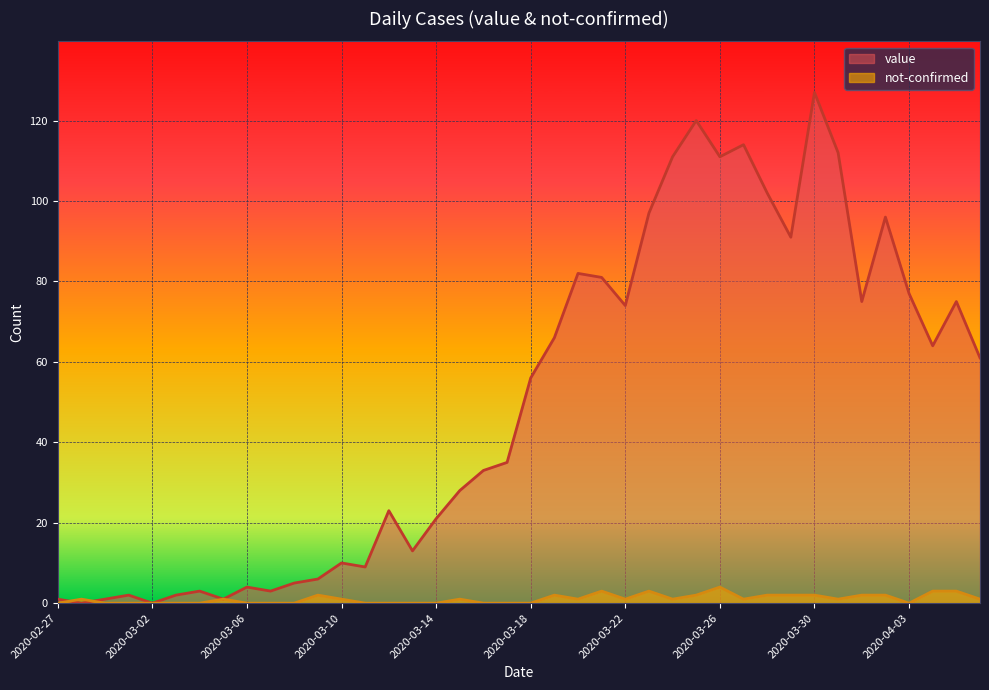

List the labels in order of not-confirmed value, smallest first.

2020-02-27, 2020-02-29, 2020-03-01, 2020-03-02, 2020-03-03, 2020-03-04, 2020-03-06, 2020-03-07, 2020-03-08, 2020-03-11, 2020-03-12, 2020-03-13, 2020-03-14, 2020-03-16, 2020-03-17, 2020-03-18, 2020-04-03, 2020-02-28, 2020-03-05, 2020-03-10, 2020-03-15, 2020-03-20, 2020-03-22, 2020-03-24, 2020-03-27, 2020-03-31, 2020-04-06, 2020-03-09, 2020-03-19, 2020-03-25, 2020-03-28, 2020-03-29, 2020-03-30, 2020-04-01, 2020-04-02, 2020-03-21, 2020-03-23, 2020-04-04, 2020-04-05, 2020-03-26